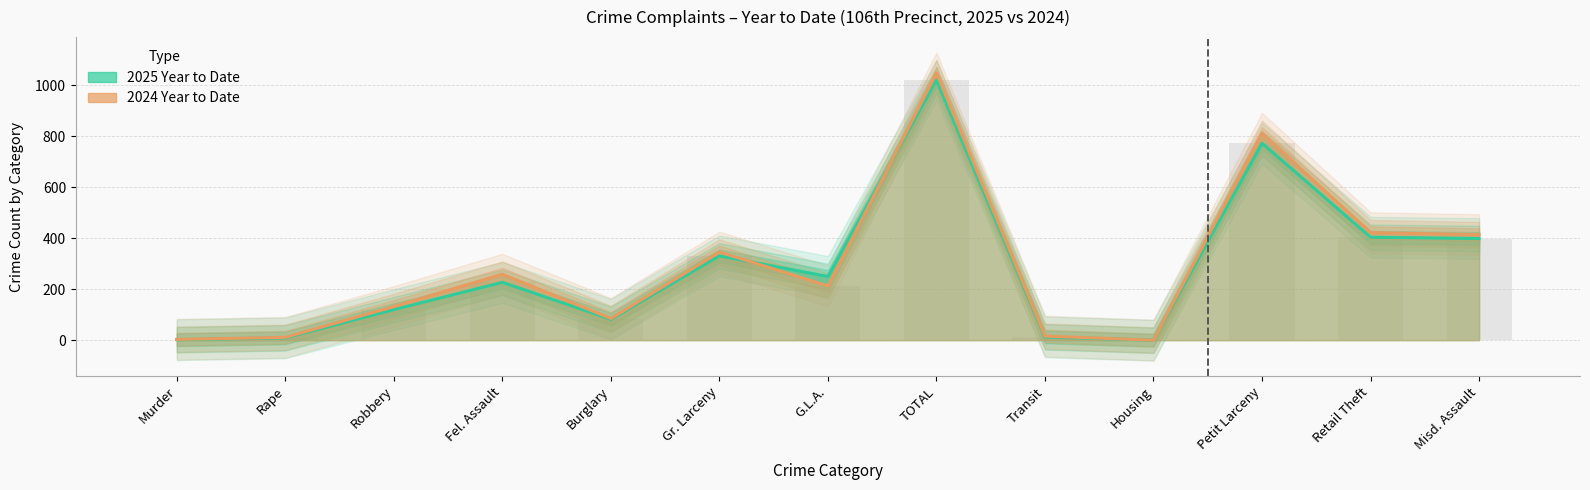

Reading left to right, what are all the values shown in this chart?

2025 Year to Date: 2	9	120	227	82	331	250	1021	13	0	773	404	399
2024 Year to Date: 3	11	132	259	85	346	213	1049	16	0	812	422	414